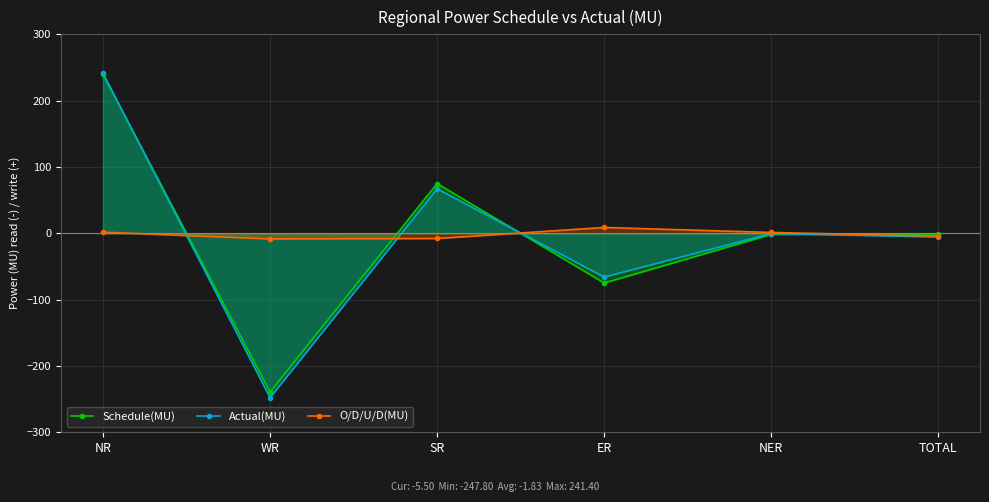

True or false: Actual(MU) has more than 1 points higher than both neighbors.

True